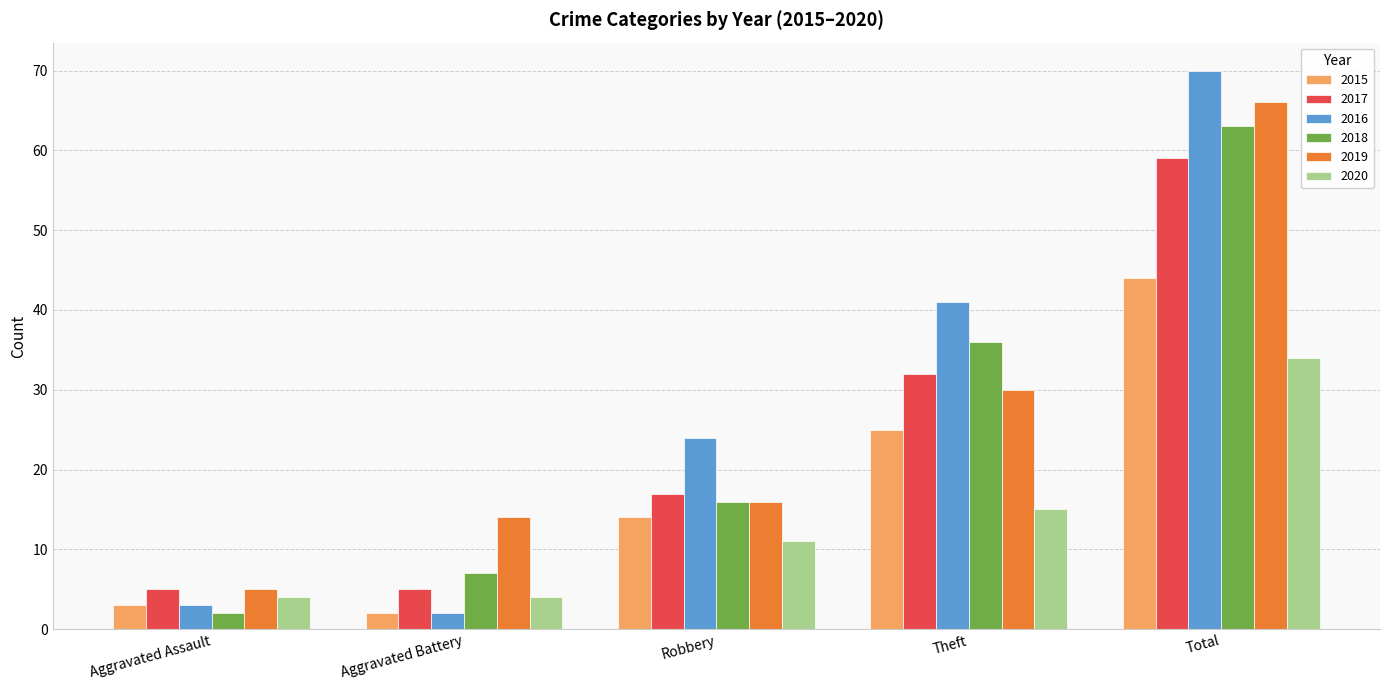

Which series changed the most between Aggravated Battery and Theft?

2016